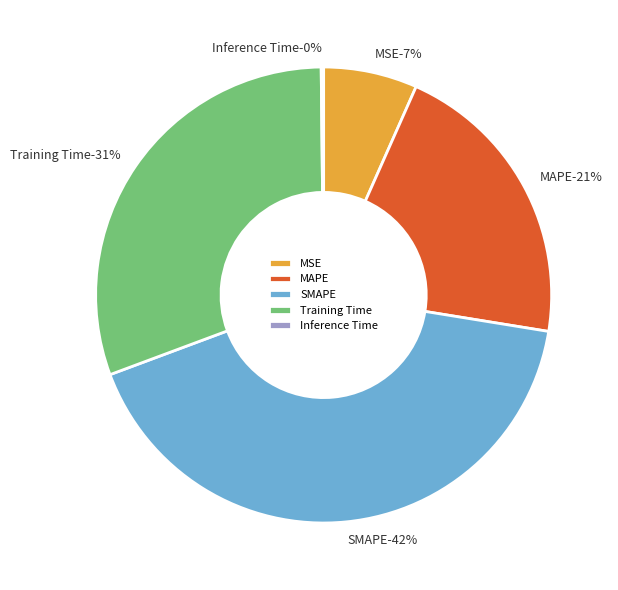

How many slices are in this pie chart?

5